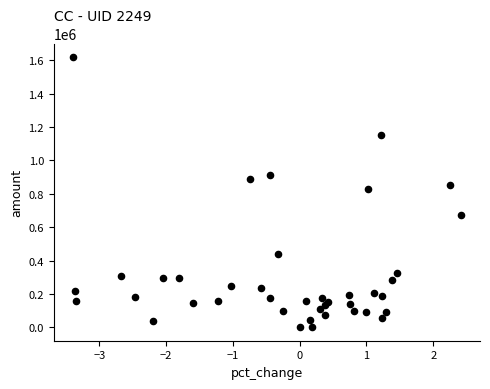

What Y value in the scatter plot is closest to 810048?

828845